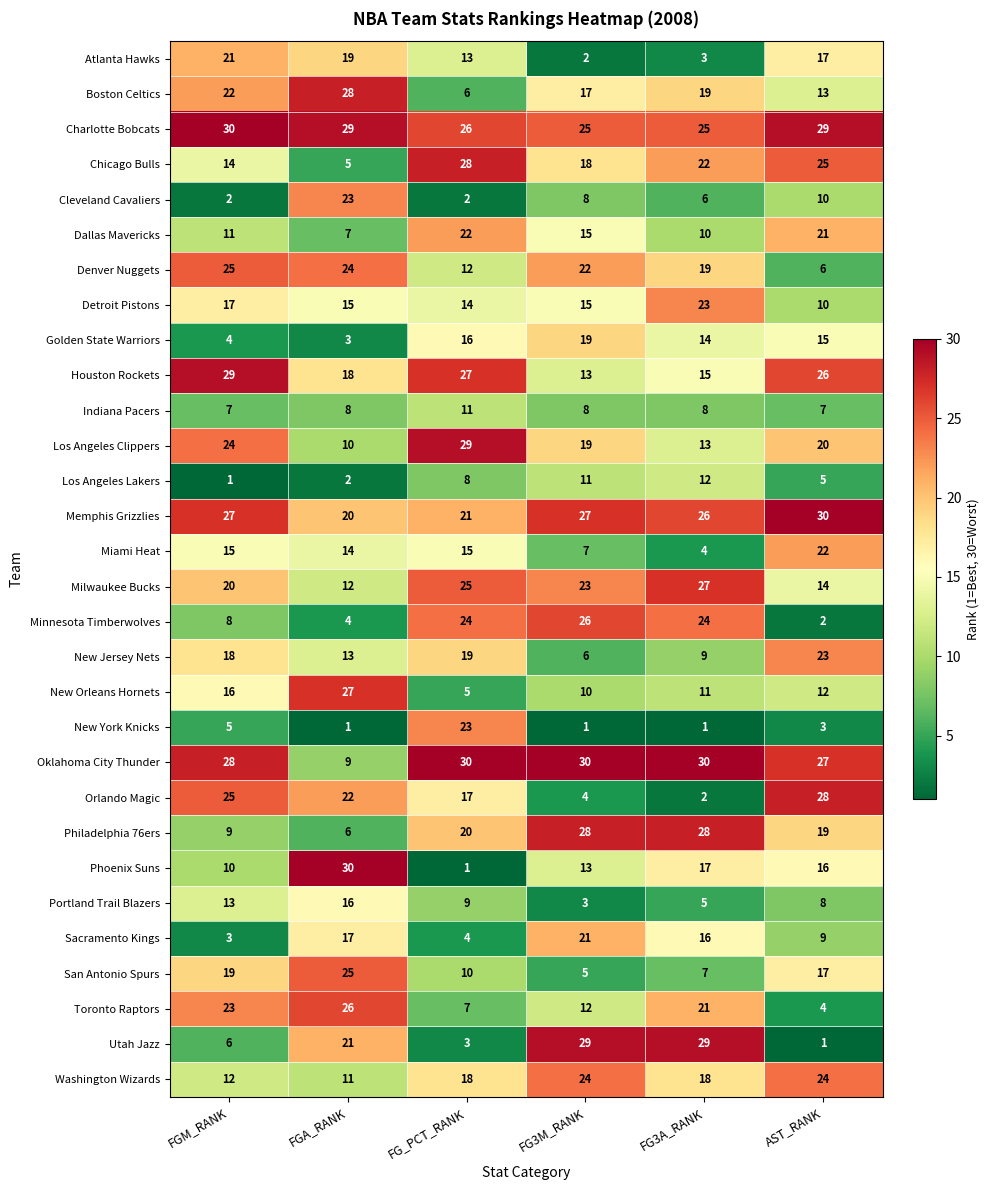

Count the number of data series in this chart.

30